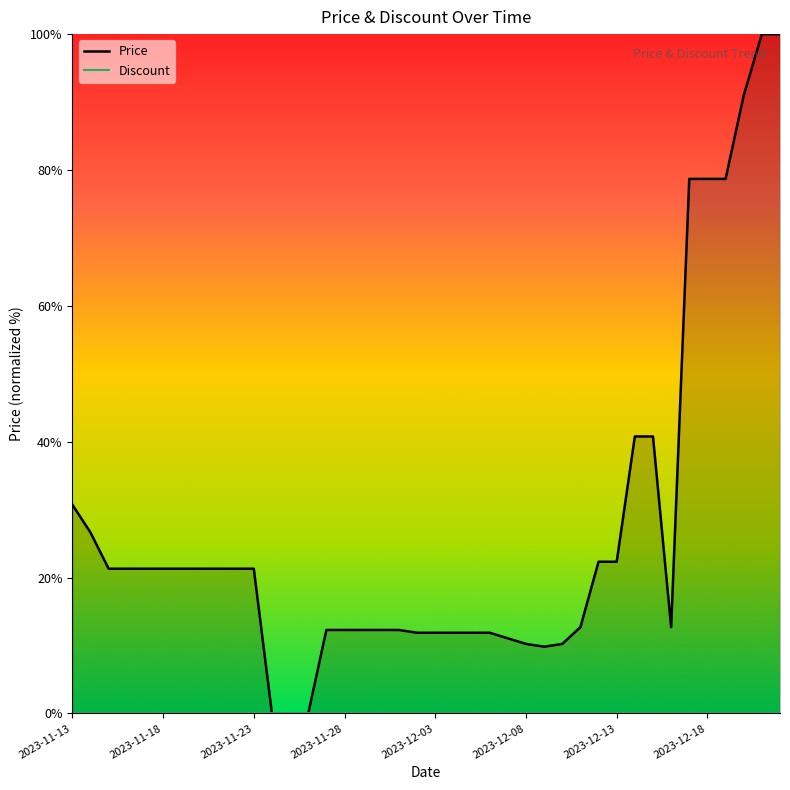

In Price (line), how many points are lower than both neighbors (excluding endpoints)?

2